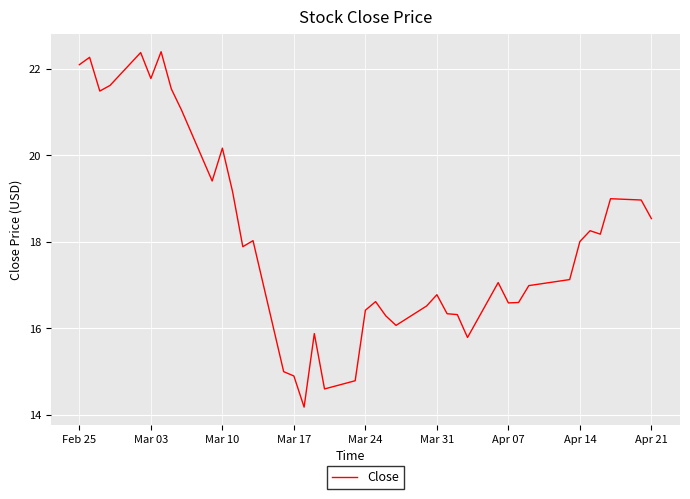

What is the maximum value shown in the chart?

22.4